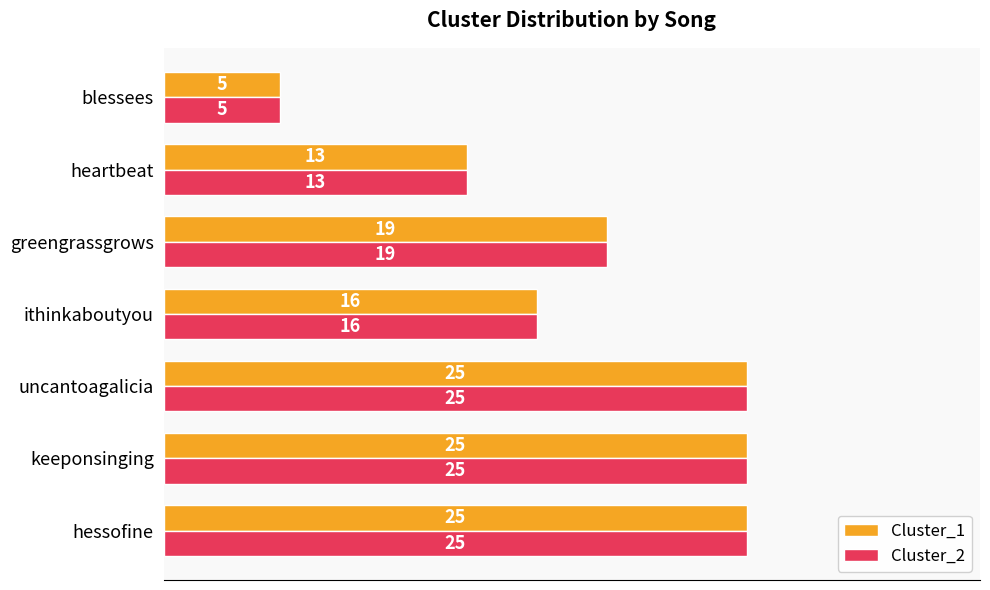

Read the Cluster_2 value at uncantoagalicia, to the nearest 5.

25